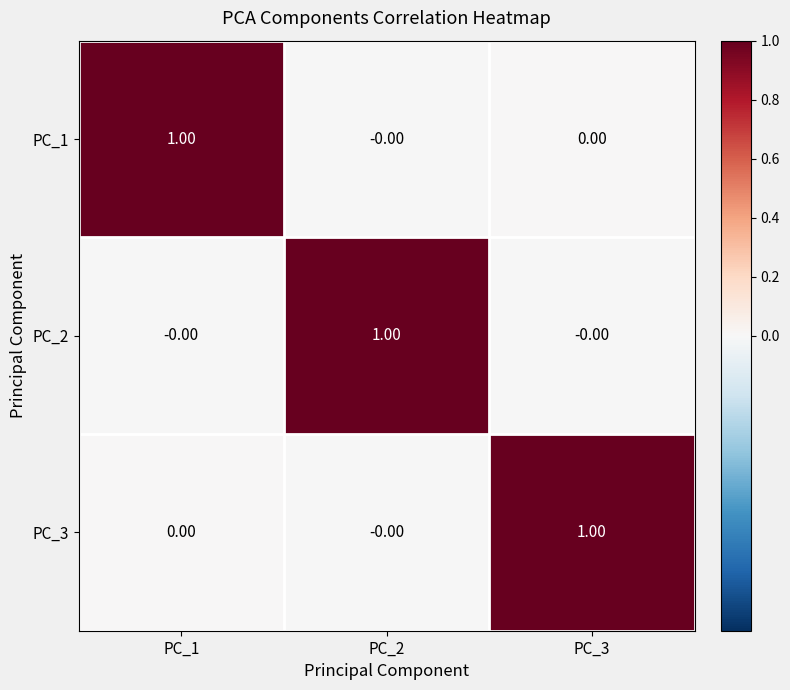

Is the value of PC_2 at PC_3 greater than the value of PC_1 at PC_1?

No